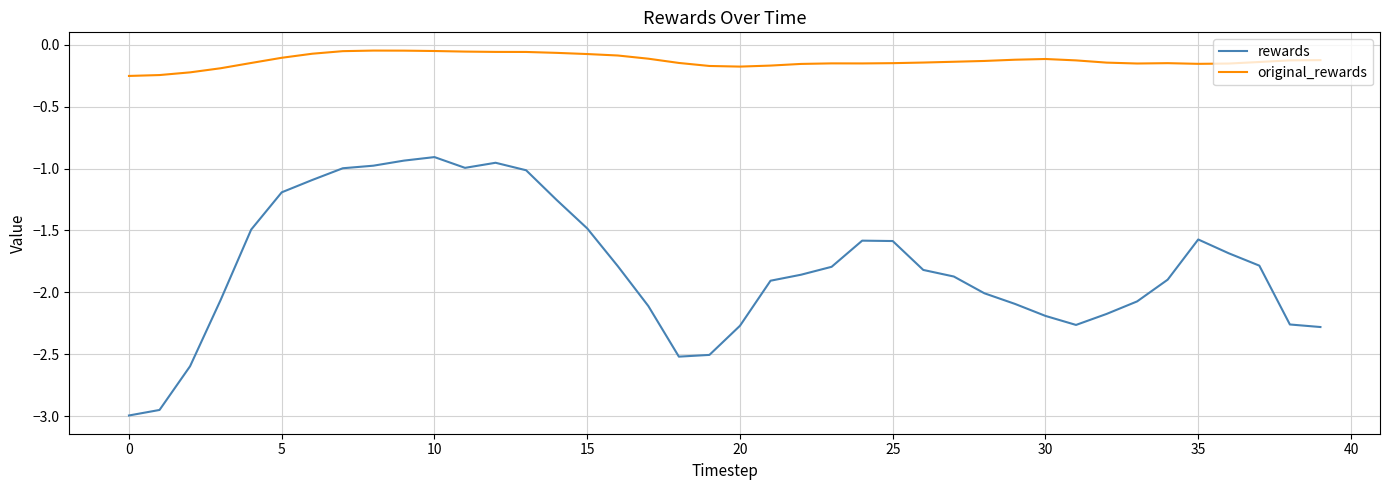

True or false: rewards and original_rewards intersect in this chart.

False